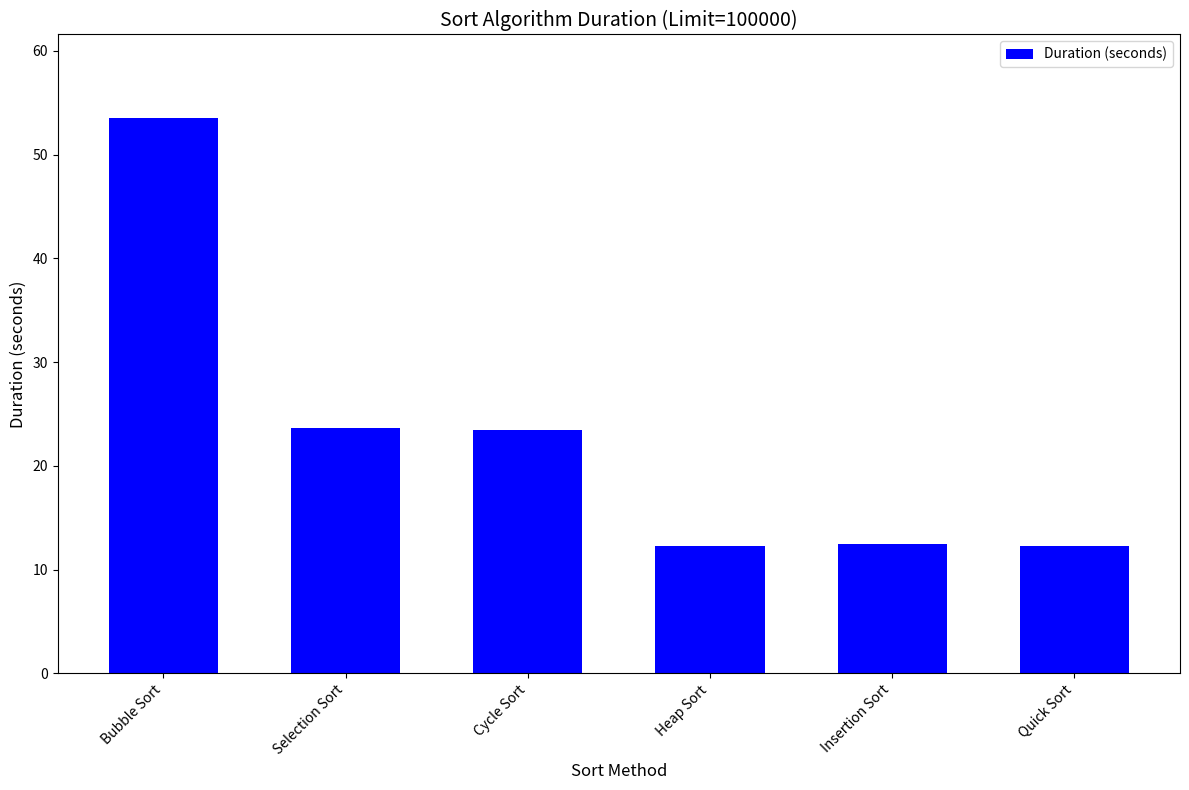

What is the ratio of the value at Insertion Sort to the value at Bubble Sort?

0.2